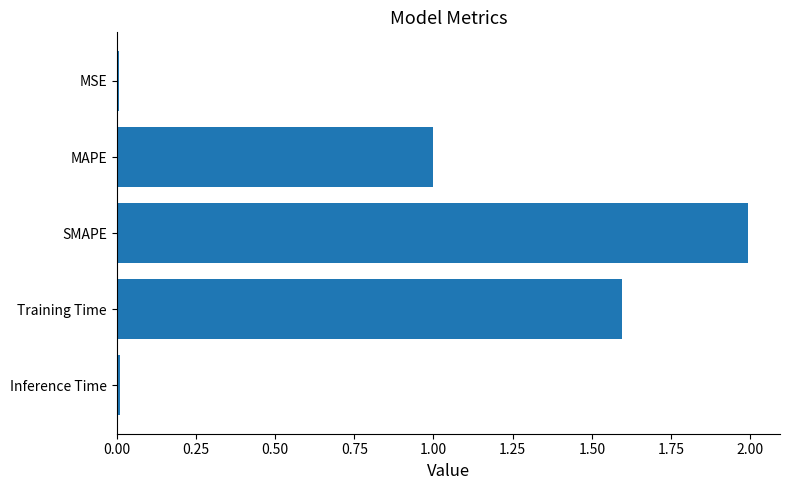

How many bars are there in total?

5